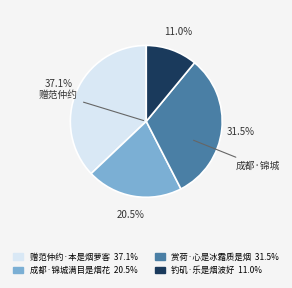

What portion of the pie excludes 赠范仲约·本是烟萝客?

62.9%